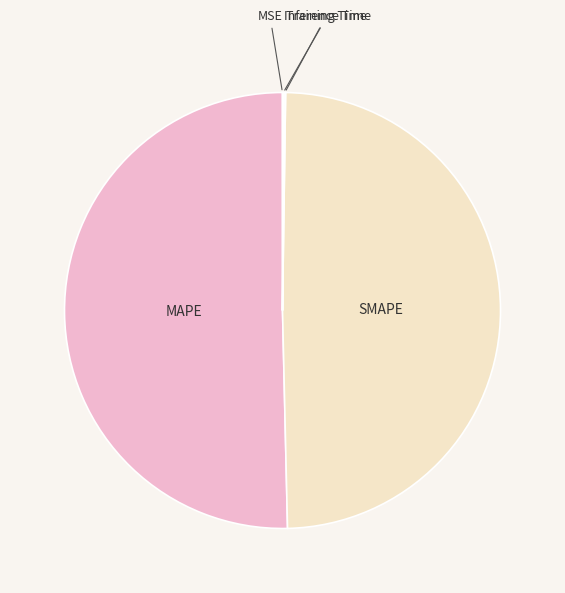

The MAPE slice represents 50% of the pie. True or false?

True